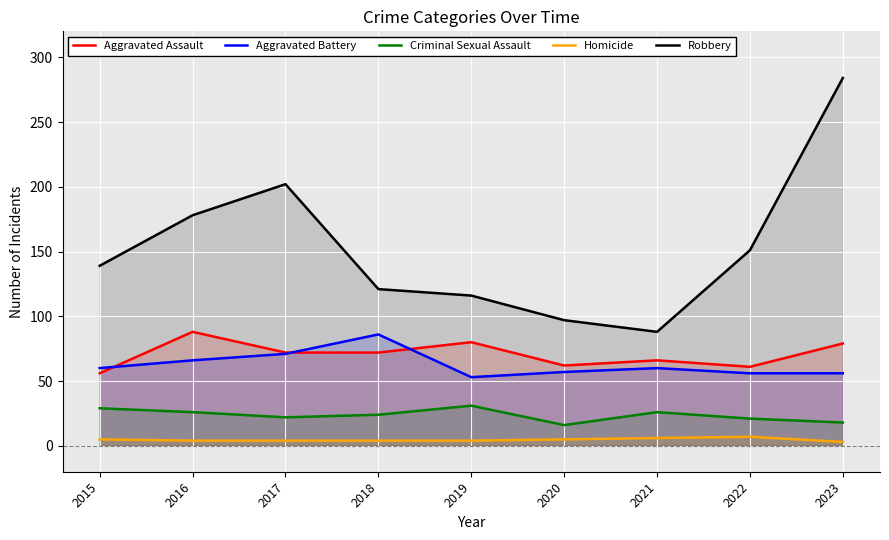

What are all the series names shown in the legend?

Aggravated Assault, Aggravated Battery, Criminal Sexual Assault, Homicide, Robbery